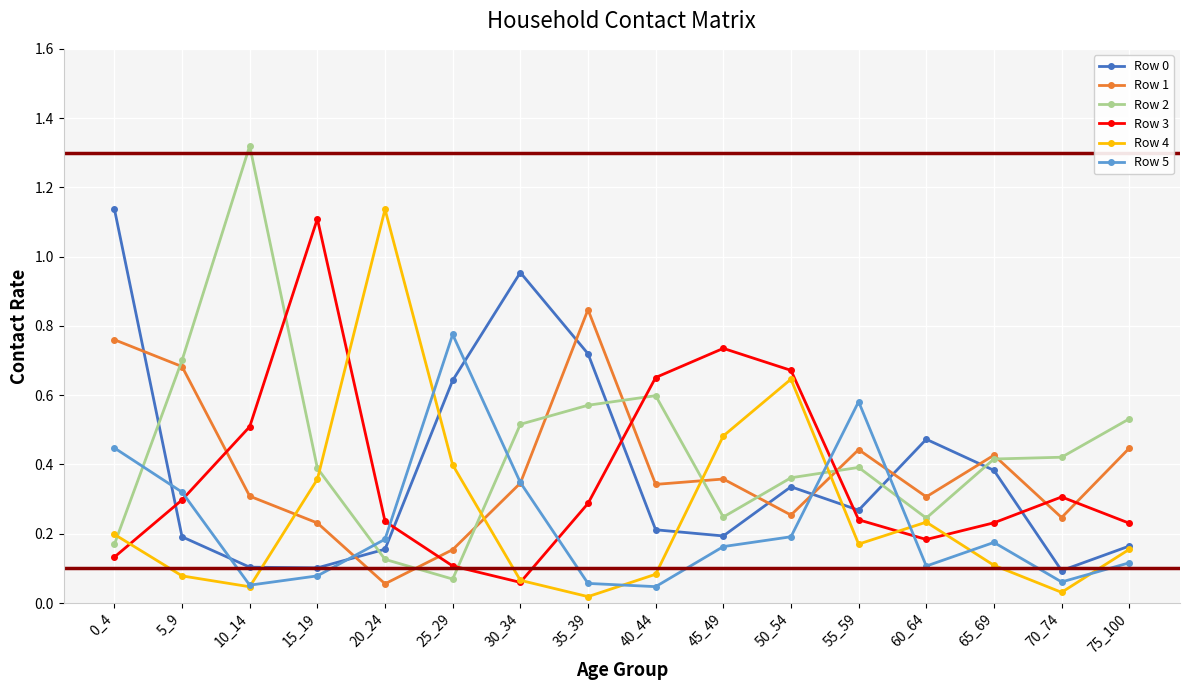

Which series has the largest range (max minus min)?

Row 2